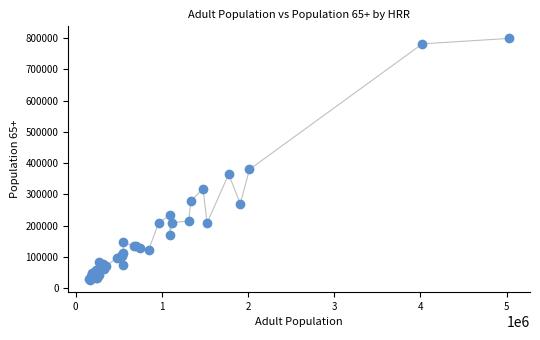

What Y value in the scatter plot is closest to 412637?

379769